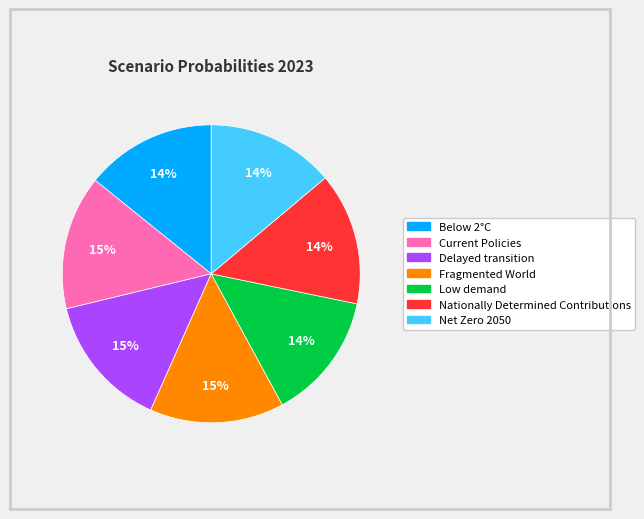

How many segments does this pie chart have?

7